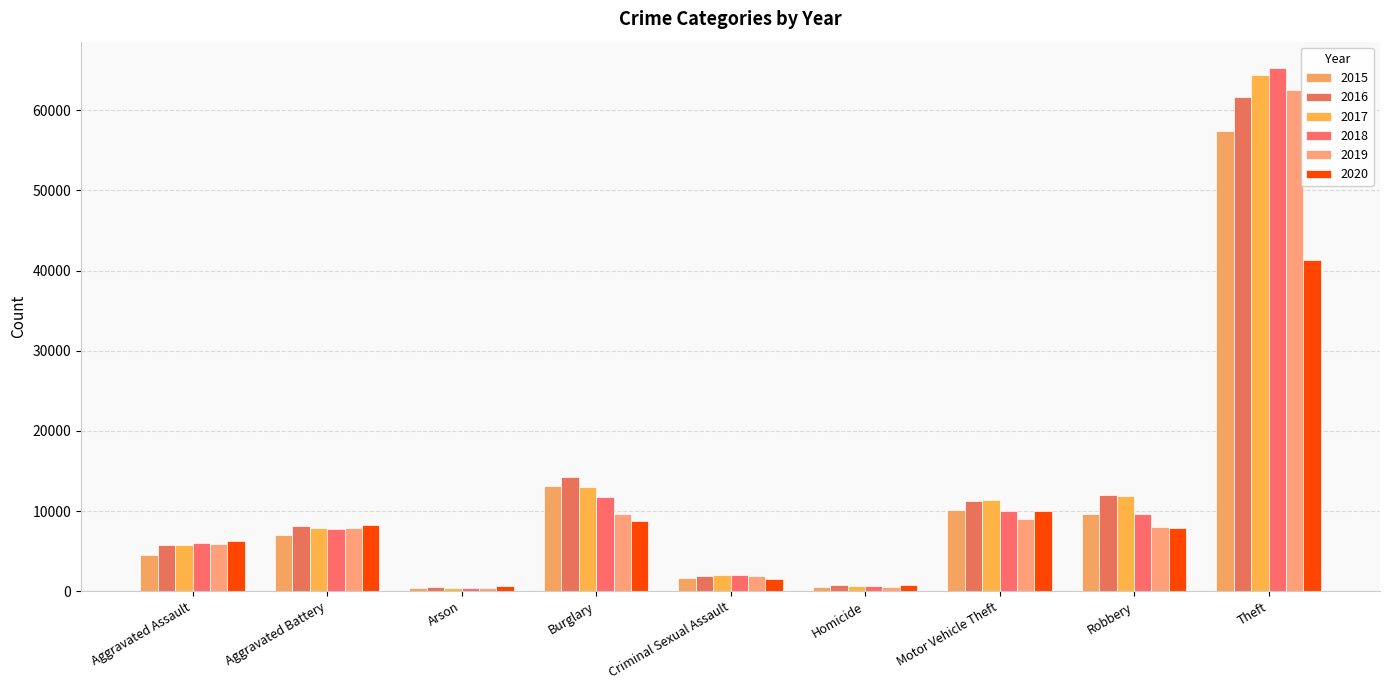

Count the number of data series in this chart.

6